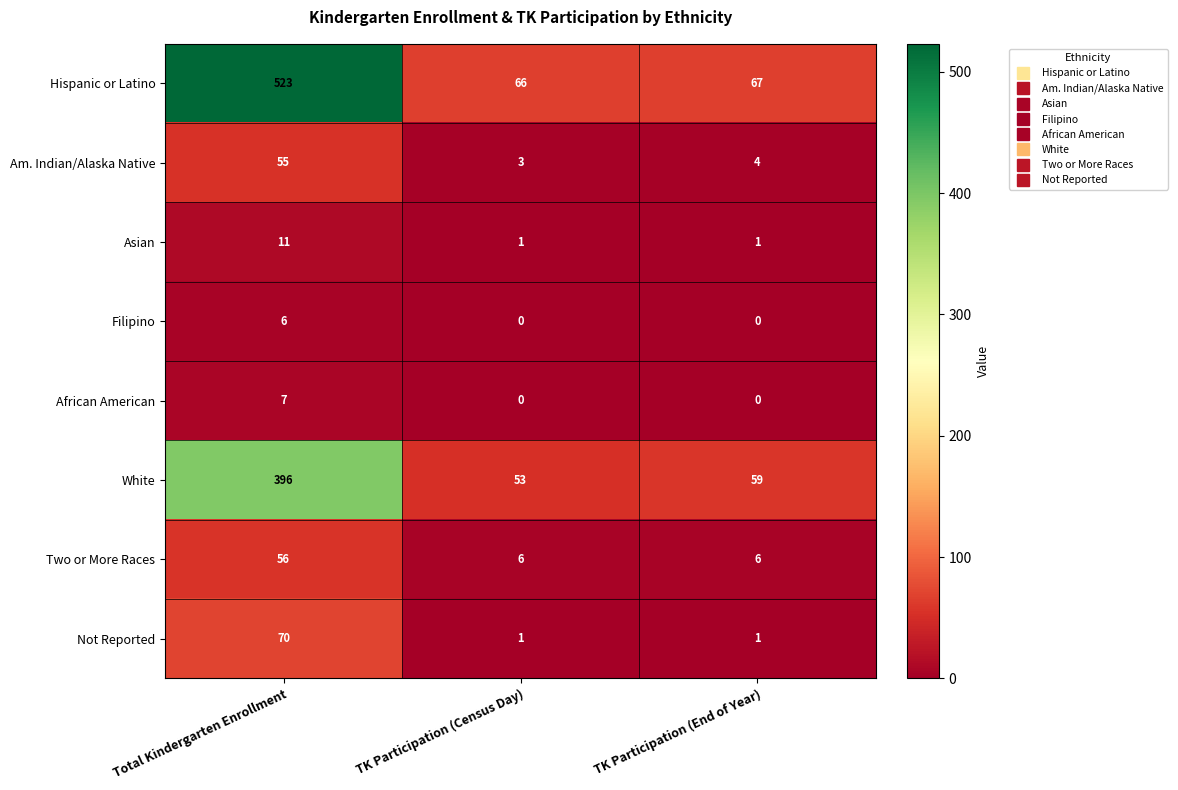

How many Two or More Races values are between 6 and 56?

3